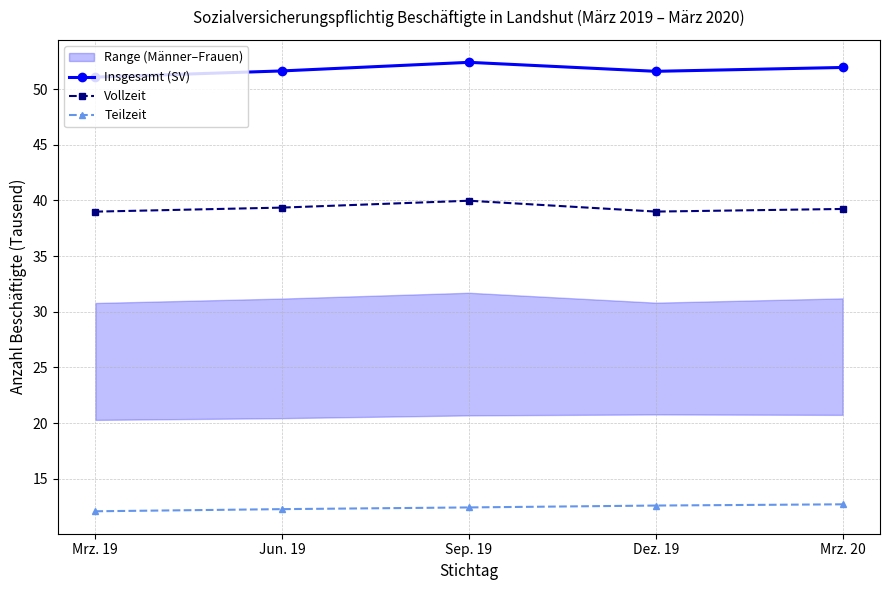

How many lines are shown in the chart?

3